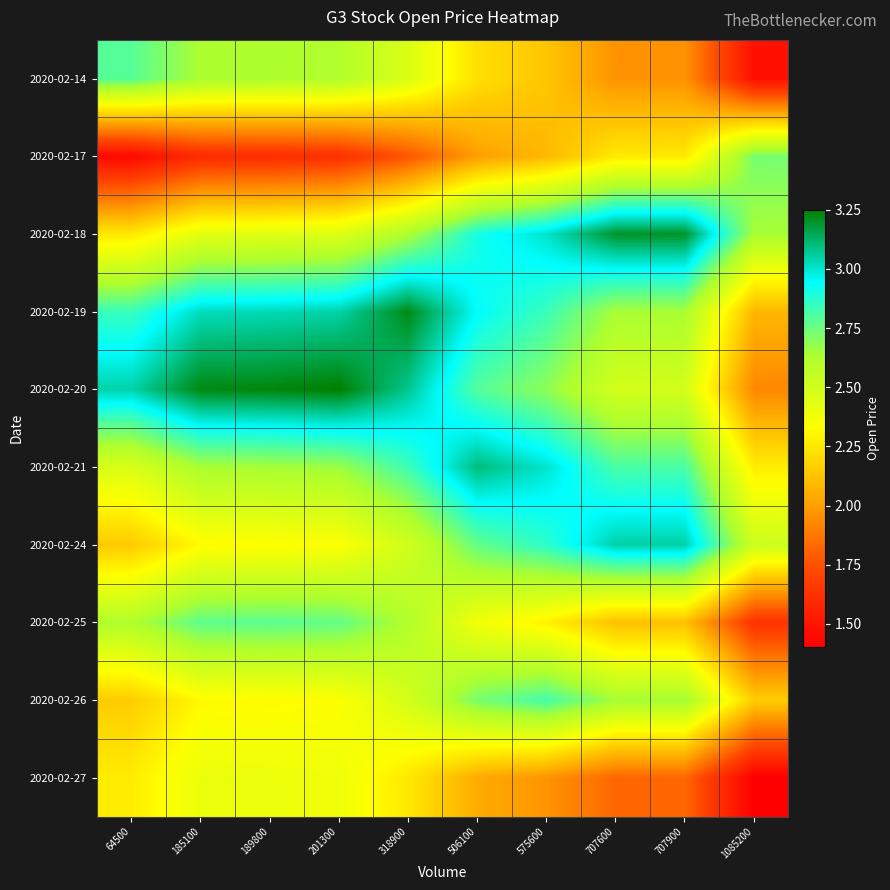

Reading right to left, list all the values displayed in this chart.

2020-02-14: 1085200=1.5	707900=2.0	707600=2.0	575600=2.1	506100=2.2	318900=2.5	201300=2.6	189800=2.6	185100=2.6	64500=2.8
2020-02-17: 1085200=2.7	707900=2.3	707600=2.3	575600=2.1	506100=2.0	318900=1.8	201300=1.6	189800=1.6	185100=1.6	64500=1.4
2020-02-18: 1085200=2.6	707900=3.2	707600=3.2	575600=3.0	506100=2.9	318900=2.6	201300=2.5	189800=2.4	185100=2.4	64500=2.3
2020-02-19: 1085200=2.1	707900=2.6	707600=2.6	575600=2.8	506100=2.9	318900=3.2	201300=3.0	189800=3.0	185100=3.0	64500=2.8
2020-02-20: 1085200=1.9	707900=2.5	707600=2.5	575600=2.7	506100=2.8	318900=3.1	201300=3.2	189800=3.2	185100=3.2	64500=3.0
2020-02-21: 1085200=2.3	707900=2.8	707600=2.8	575600=3.0	506100=3.1	318900=2.8	201300=2.7	189800=2.6	185100=2.6	64500=2.5
2020-02-24: 1085200=2.5	707900=3.0	707600=3.0	575600=2.9	506100=2.8	318900=2.5	201300=2.3	189800=2.3	185100=2.3	64500=2.1
2020-02-25: 1085200=1.6	707900=2.1	707600=2.1	575600=2.3	506100=2.4	318900=2.6	201300=2.8	189800=2.8	185100=2.8	64500=2.6
2020-02-26: 1085200=2.2	707900=2.6	707600=2.6	575600=2.8	506100=2.7	318900=2.5	201300=2.3	189800=2.3	185100=2.3	64500=2.2
2020-02-27: 1085200=1.4	707900=1.8	707600=1.8	575600=2.0	506100=2.0	318900=2.3	201300=2.4	189800=2.4	185100=2.4	64500=2.3